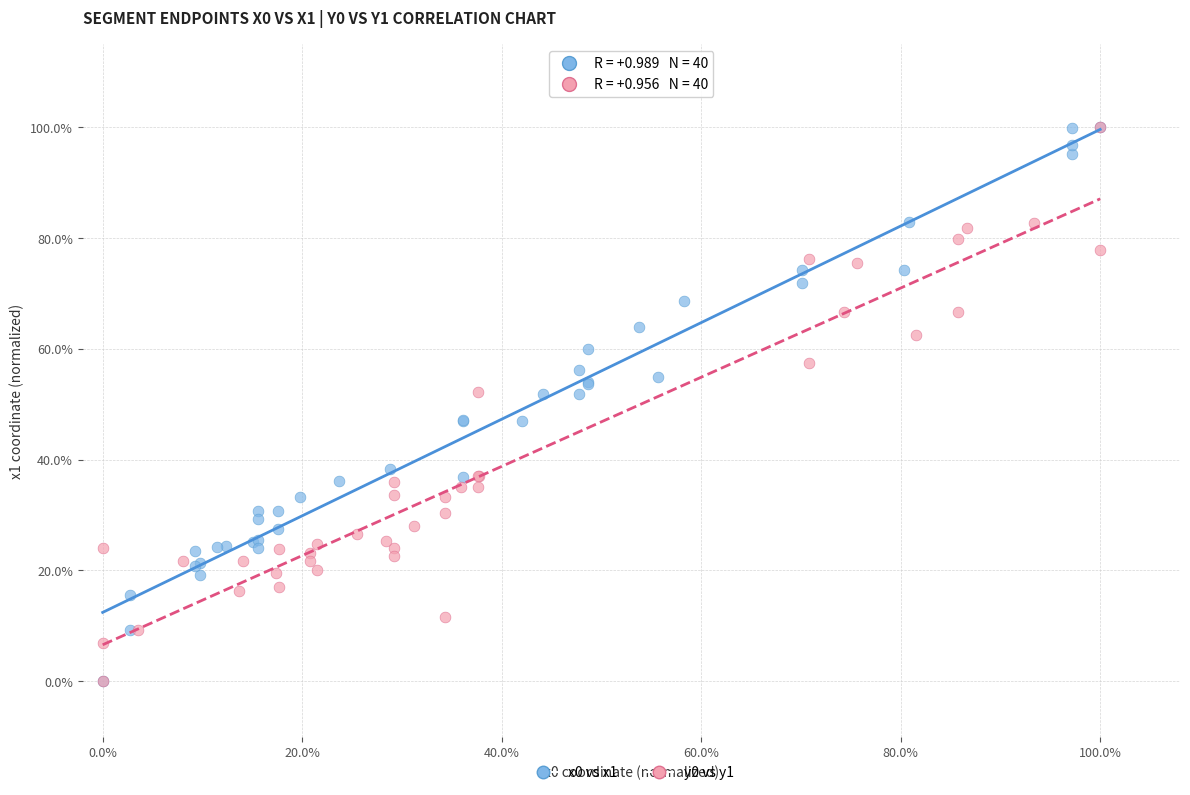

What are all the series names shown in the legend?

x0 vs x1, y0 vs y1